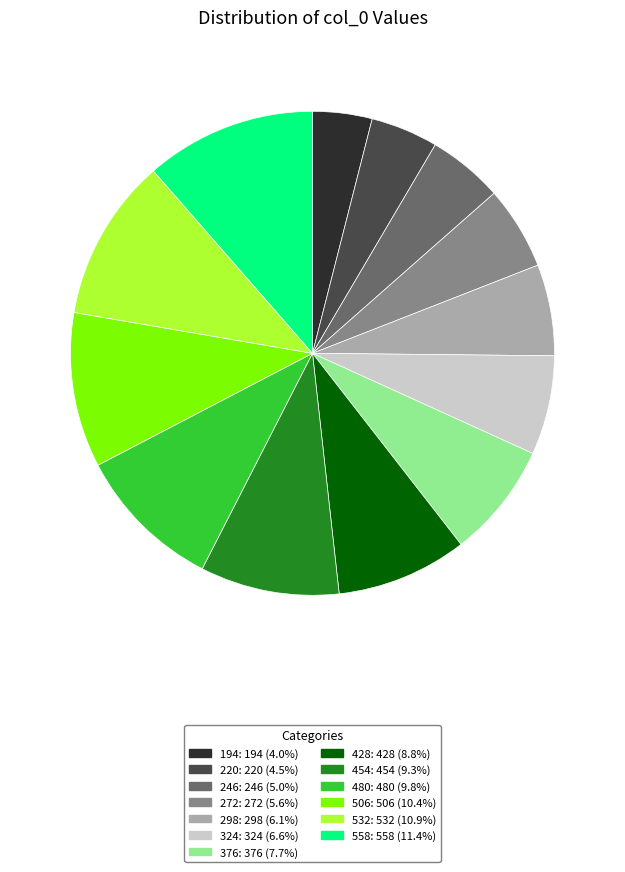

True or false: 376 accounts for 8% of the total.

True